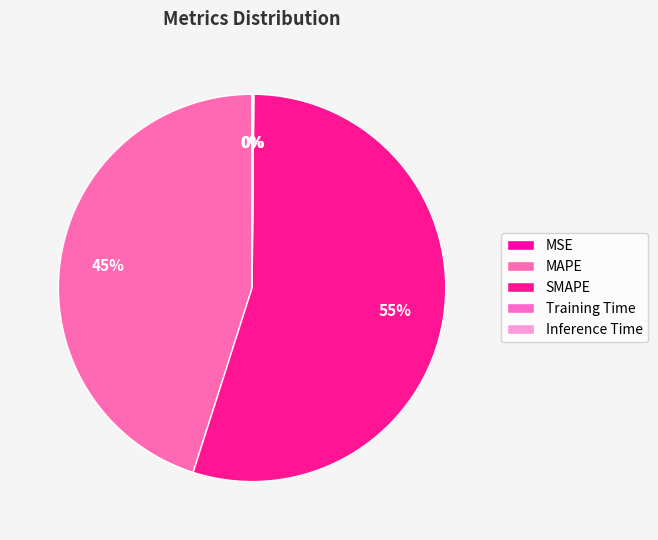

Count the number of slices in the pie.

5